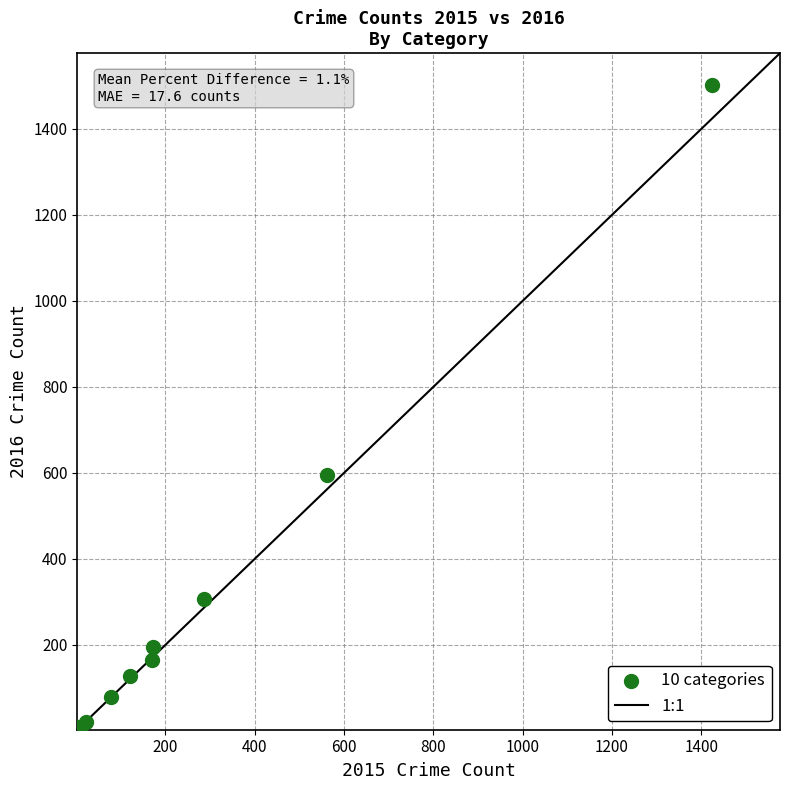

What Y value in the scatter plot is closest to 752?

594